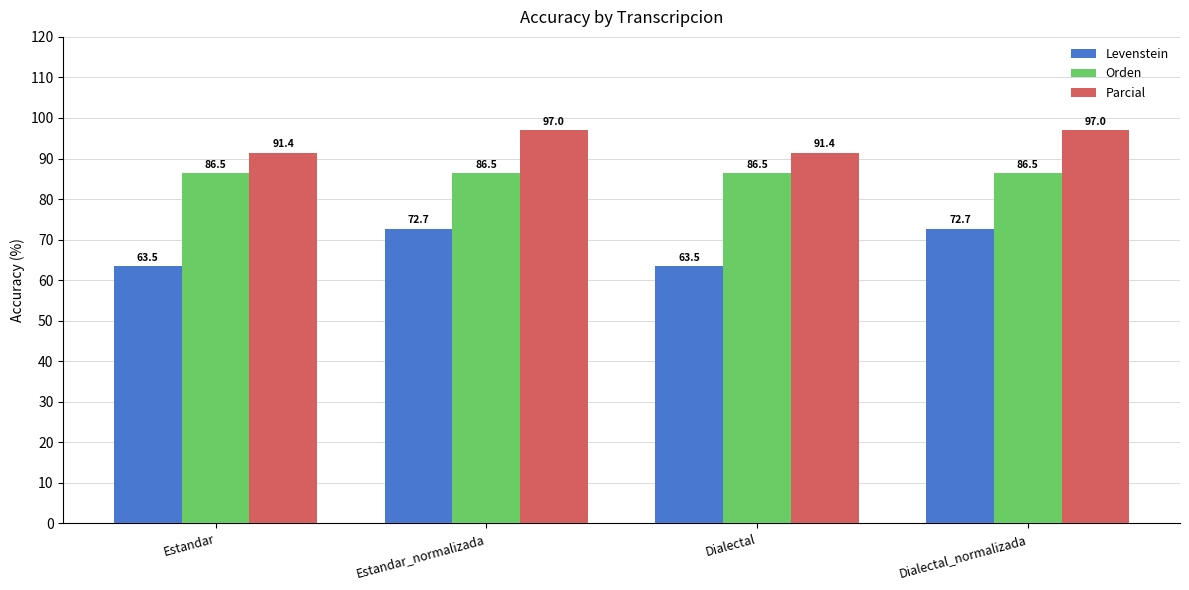

True or false: Levenstein has a value of 125.5 at Dialectal_normalizada.

False